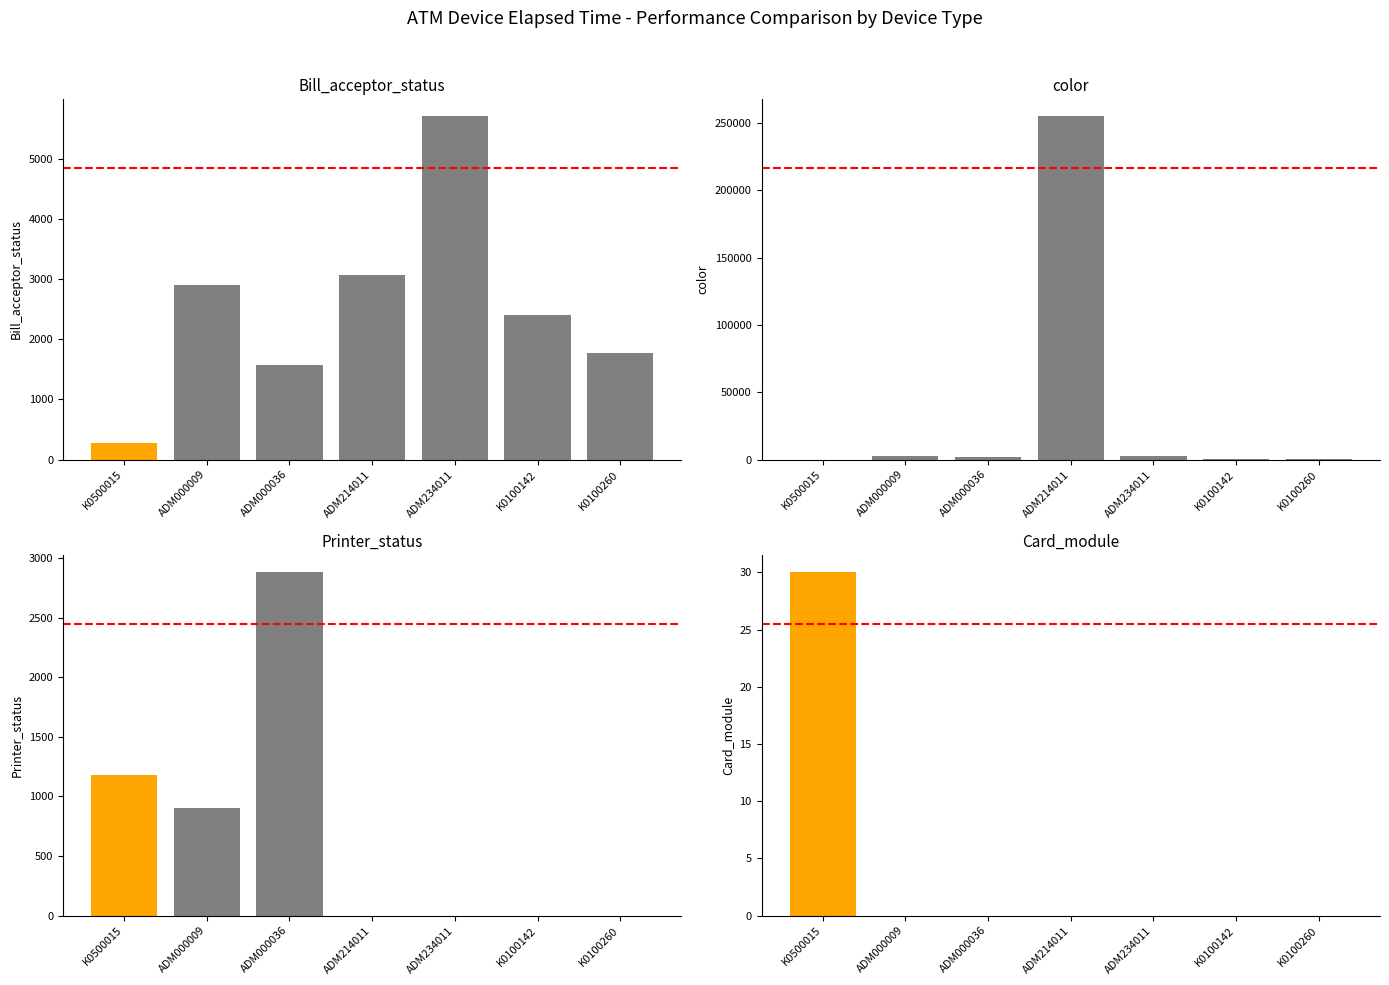

At which category does the chart reach its minimum across all series?

K0500015